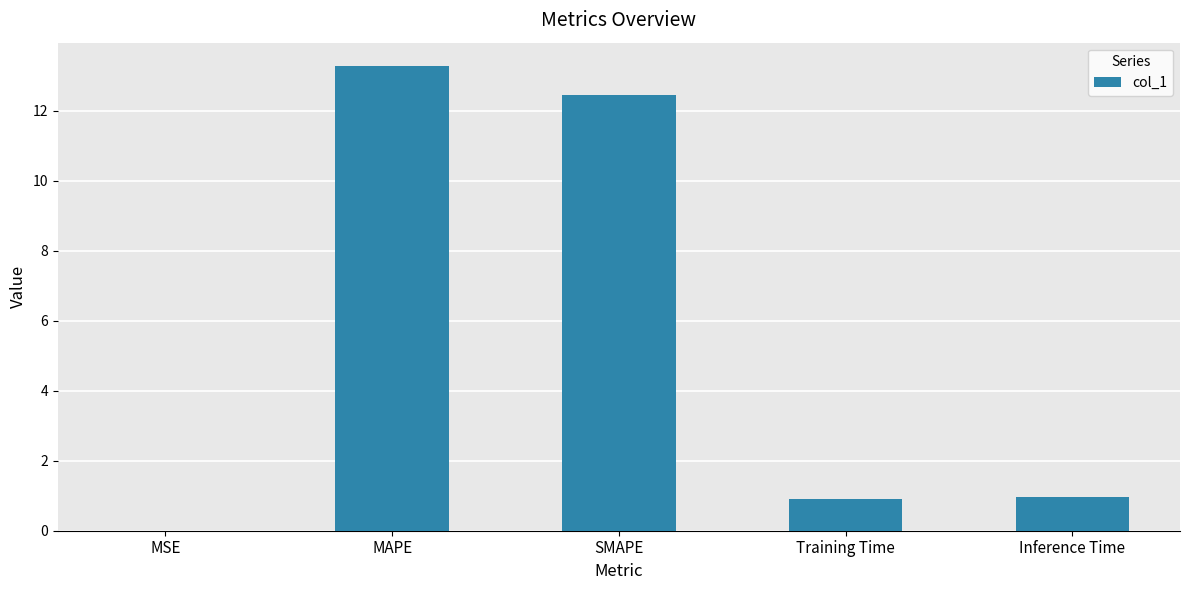

True or false: the data shows 0.9 at Training Time.

True